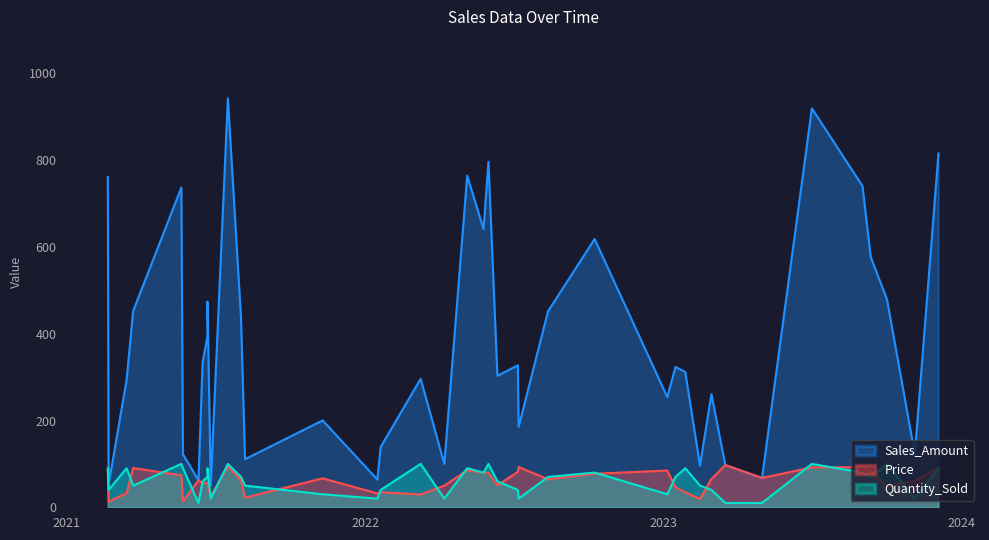

How many lines are shown in the chart?

3